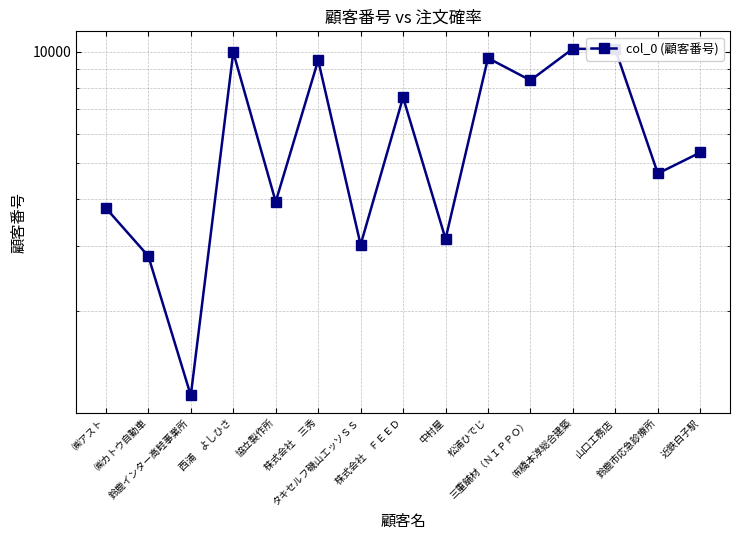

Rank the categories by value from lowest to highest.

鈴鹿インター高畦事業所, ㈱カトウ自動車, タキセルフ磯山エッソＳＳ, 中村屋, ㈱アスト, 協立製作所, 鈴鹿市応急診療所, 近鉄白子駅, 株式会社　ＦＥＥＤ, 三重舗材（ＮＩＰＰＯ）, 株式会社　三秀, 松浦ひでじ, 西浦　よしひさ, 山口工務店, ㈲橋本淳総合建築